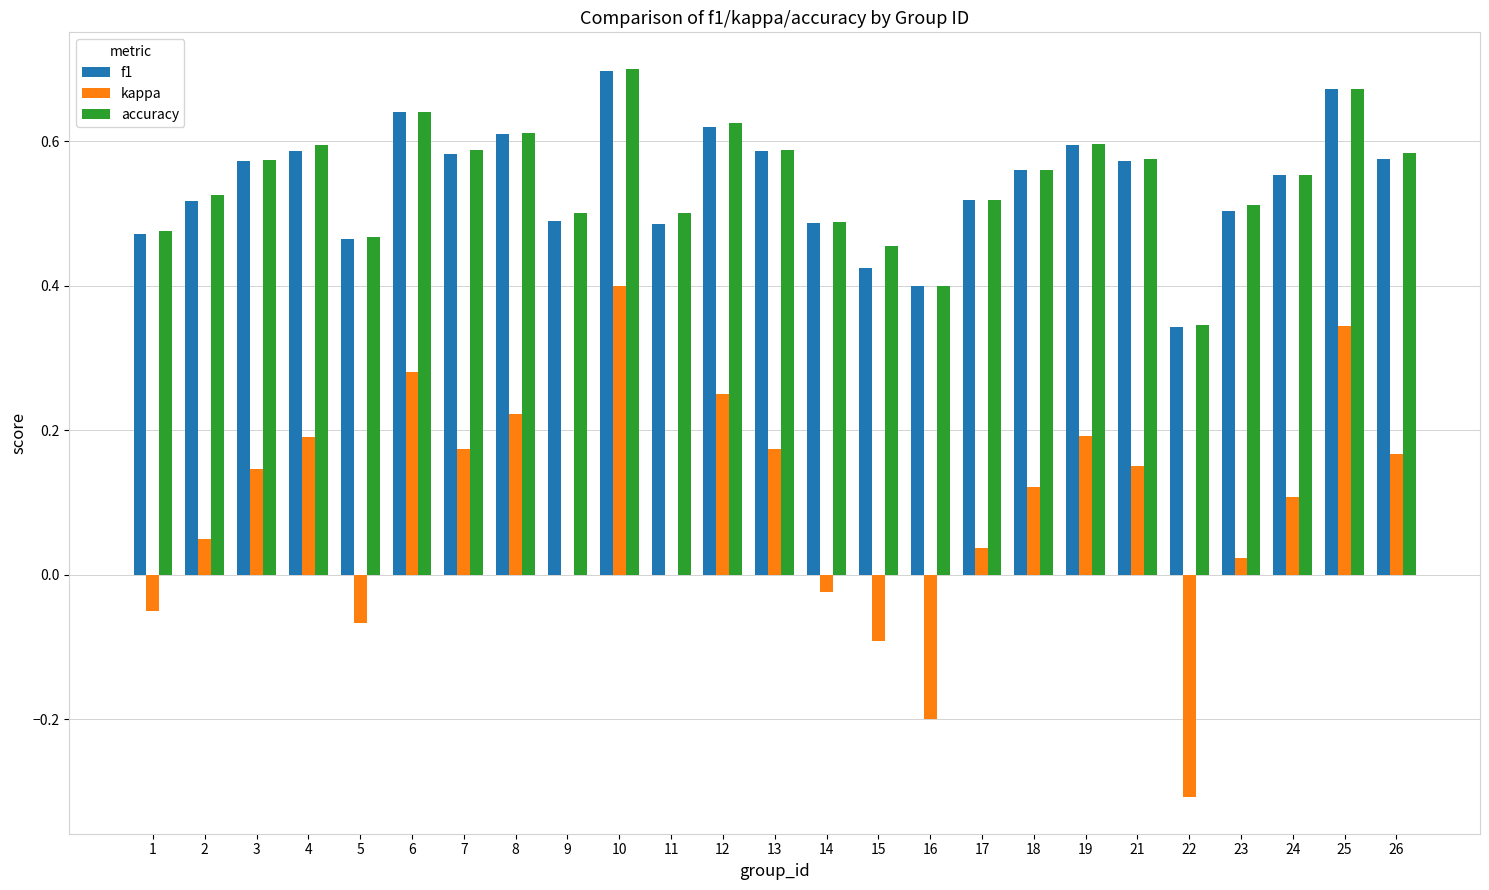

What is the total value across all series at 25?

1.7